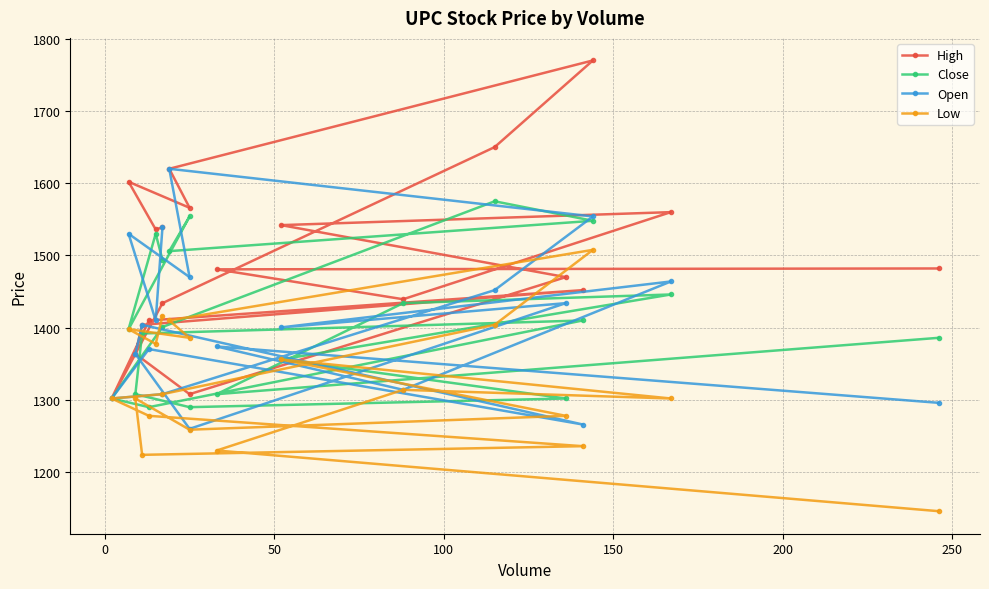

What are all the series names shown in the legend?

High, Close, Open, Low